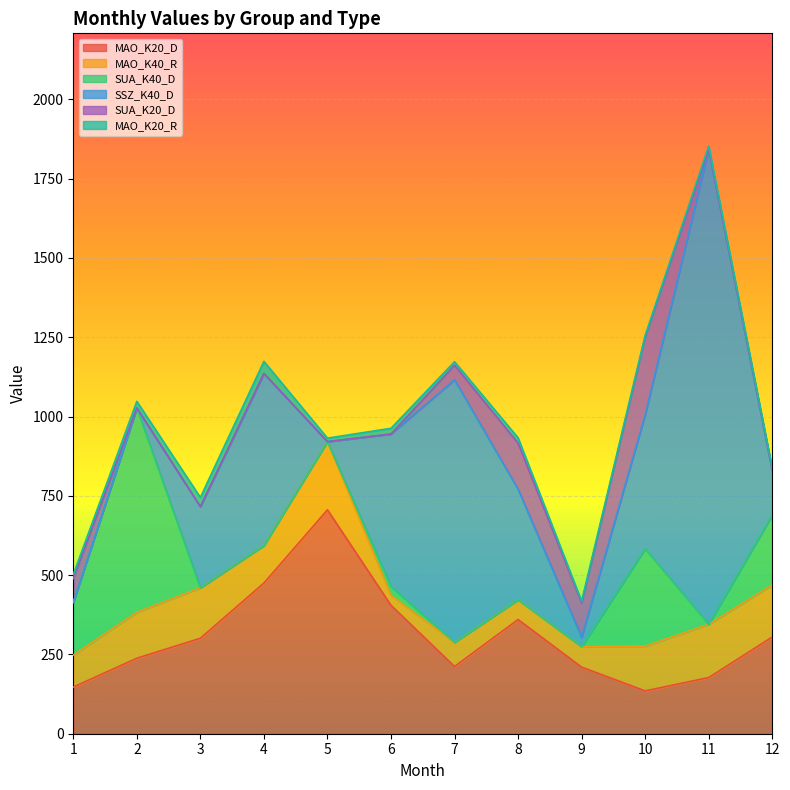

At how many categories does at least one series exceed 290?

10